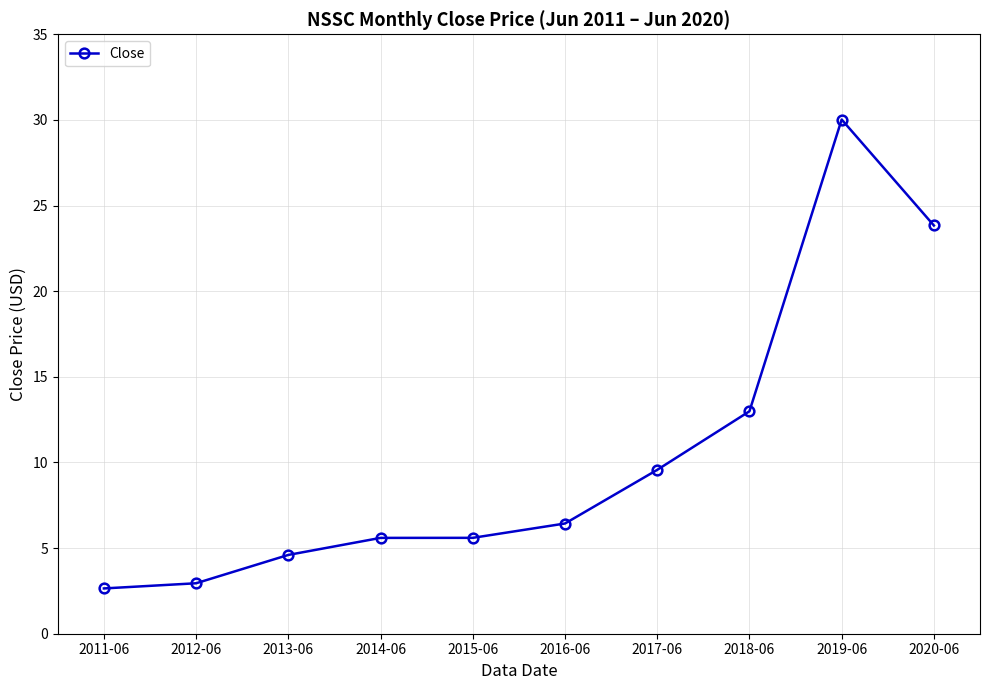

Reading right to left, list all the values displayed in this chart.

23.8	30.0	13.0	9.6	6.4	5.6	5.6	4.6	2.9	2.6